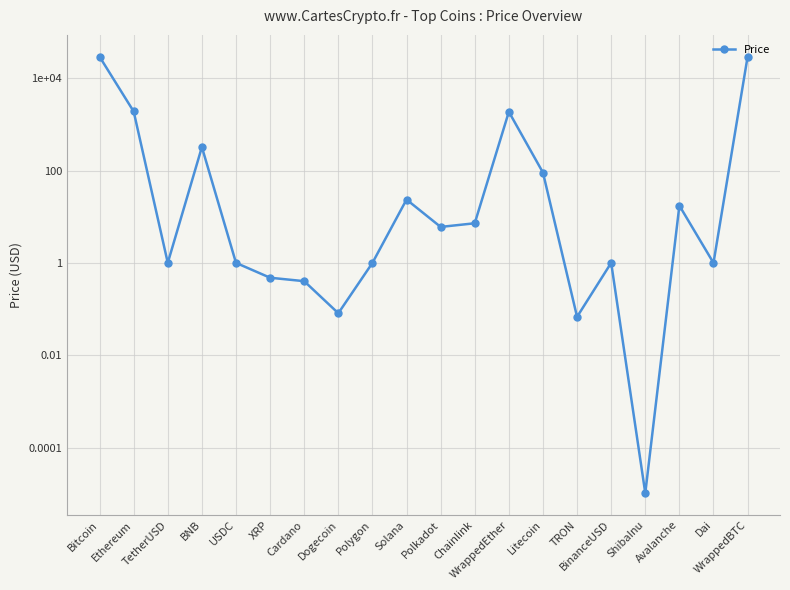

Is it true that the value at Cardano is 0.4?

True